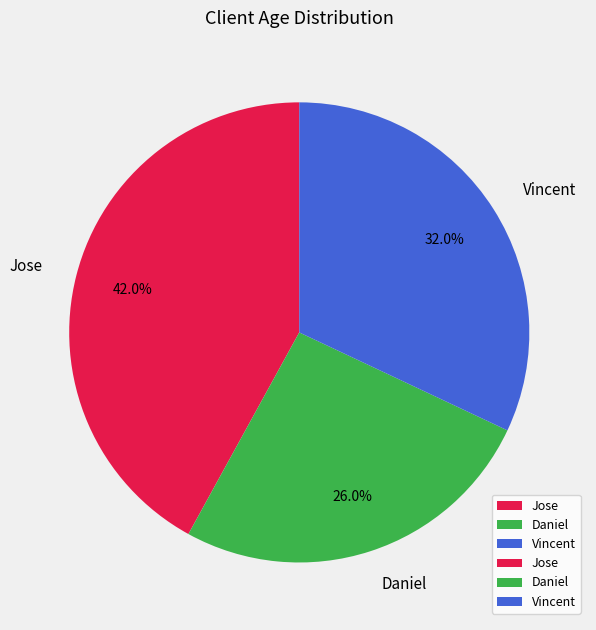

Between Vincent and Jose, which is larger?

Jose